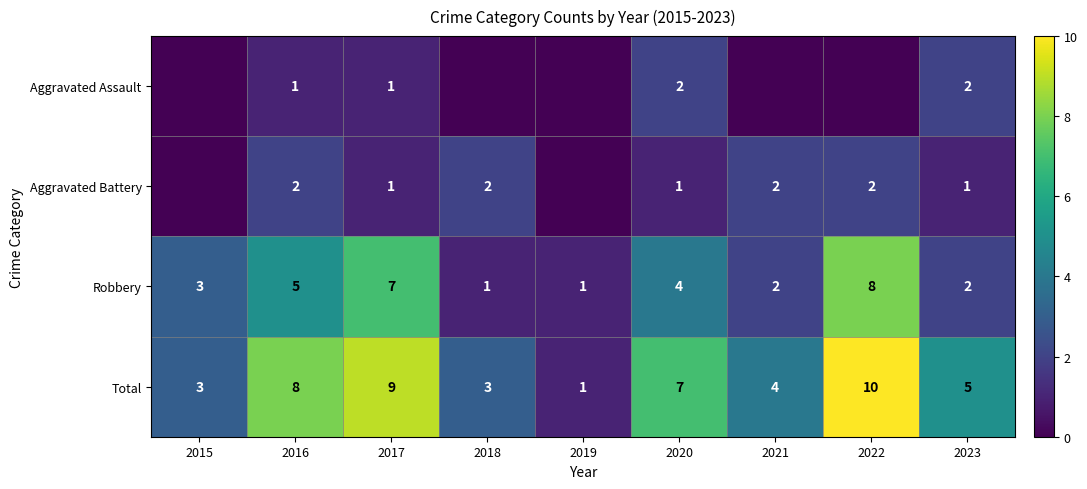

At 2020, list the series in order from smallest to largest.

Aggravated Battery, Aggravated Assault, Robbery, Total